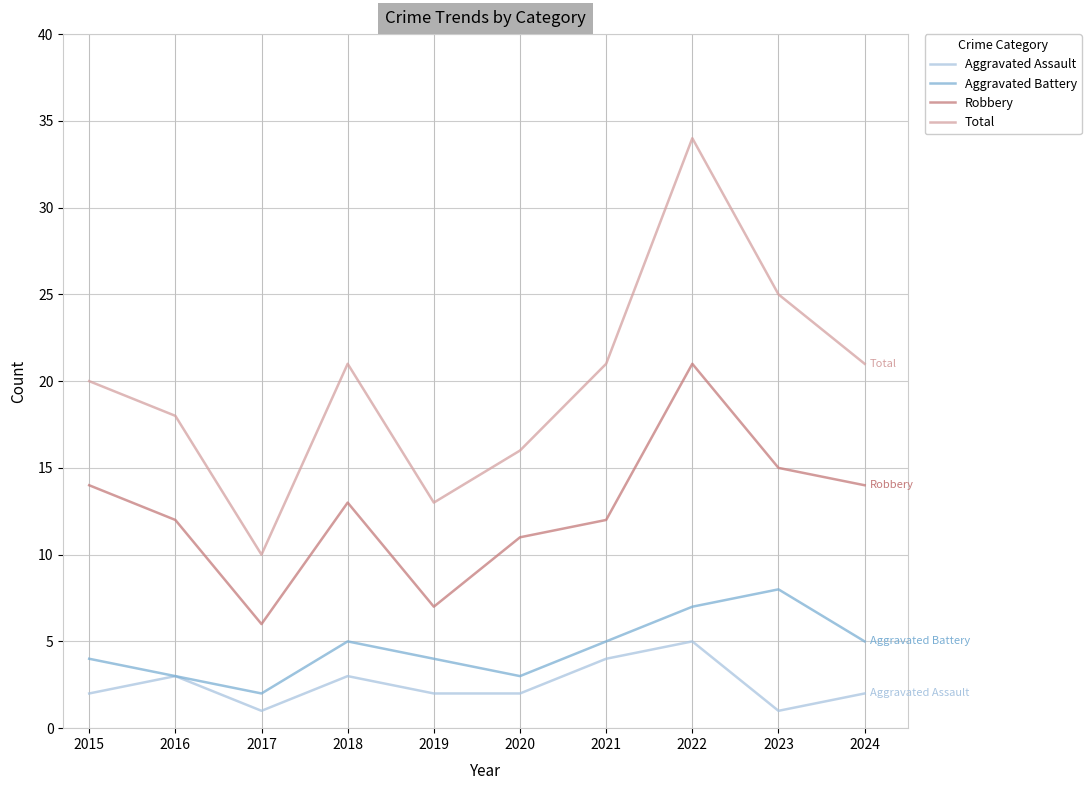

Is this an area chart (filled region under the line)?

No